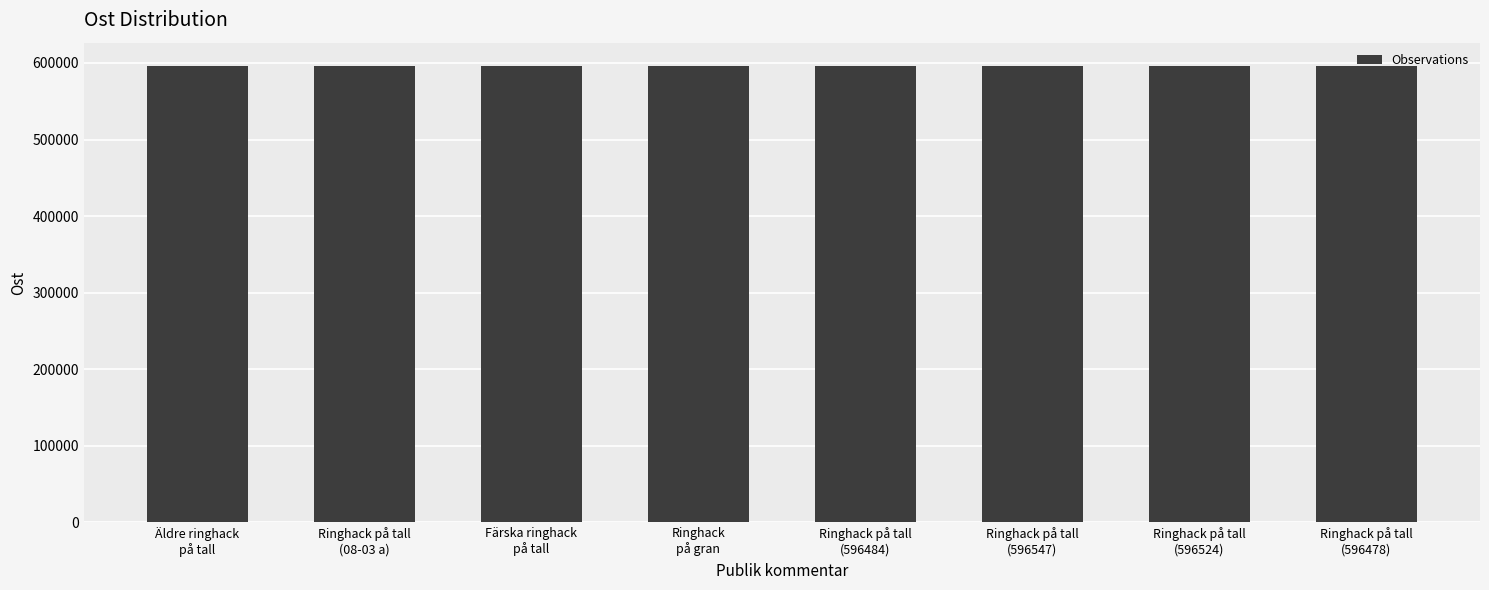

What is the sum of all values?

4772276